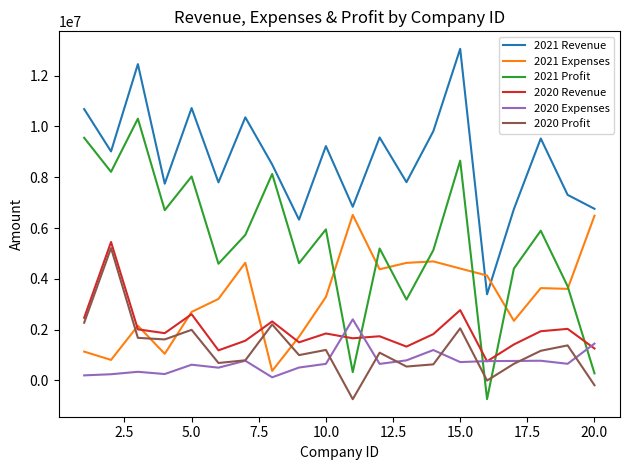

What is the minimum value for 2021 Expenses?

371848.5